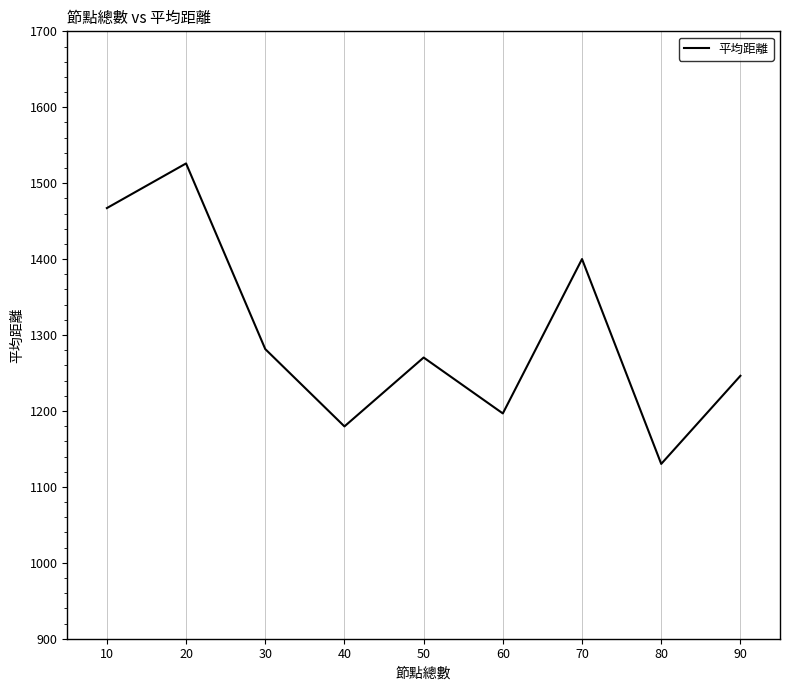

What is the sum of all values?

11698.1